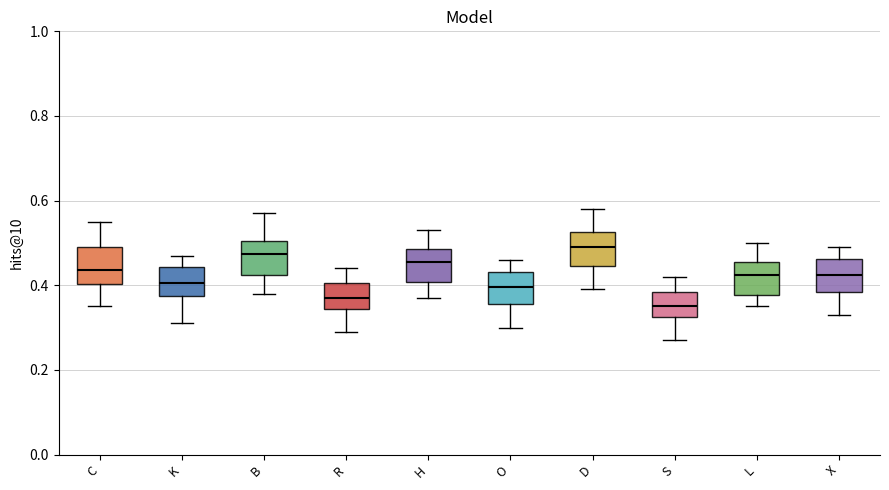

Which box has the lowest median line?

S